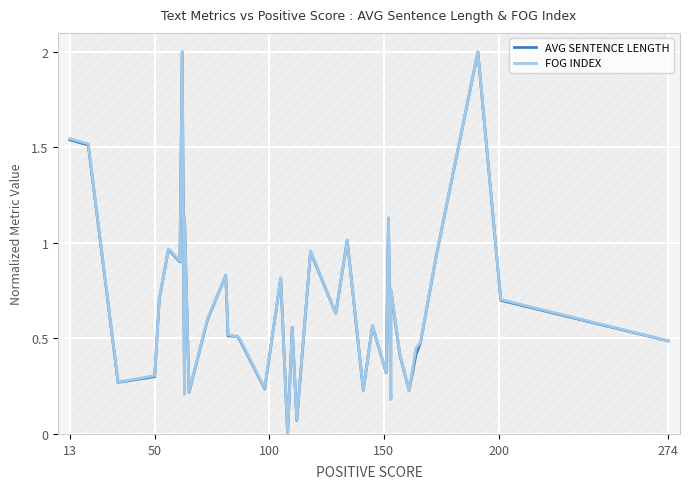

What is the difference between the maximum and minimum values in the AVG SENTENCE LENGTH series?

2.0